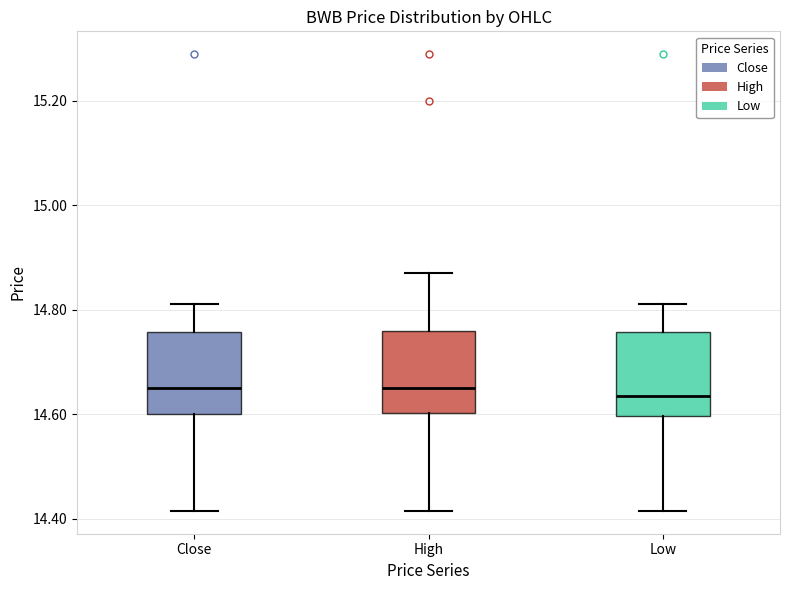

Reading left to right, read every box against the y-axis: the position of its median line, the range the box covers, and the ends of its whiskers. The values are not printed on the chart, so give them approximately, as read against the axis.

Close: median 14.64, box 14.60 to 14.76, whiskers 14.42 to 14.82
High: median 14.64, box 14.60 to 14.76, whiskers 14.42 to 14.86
Low: median 14.64, box 14.60 to 14.76, whiskers 14.42 to 14.82